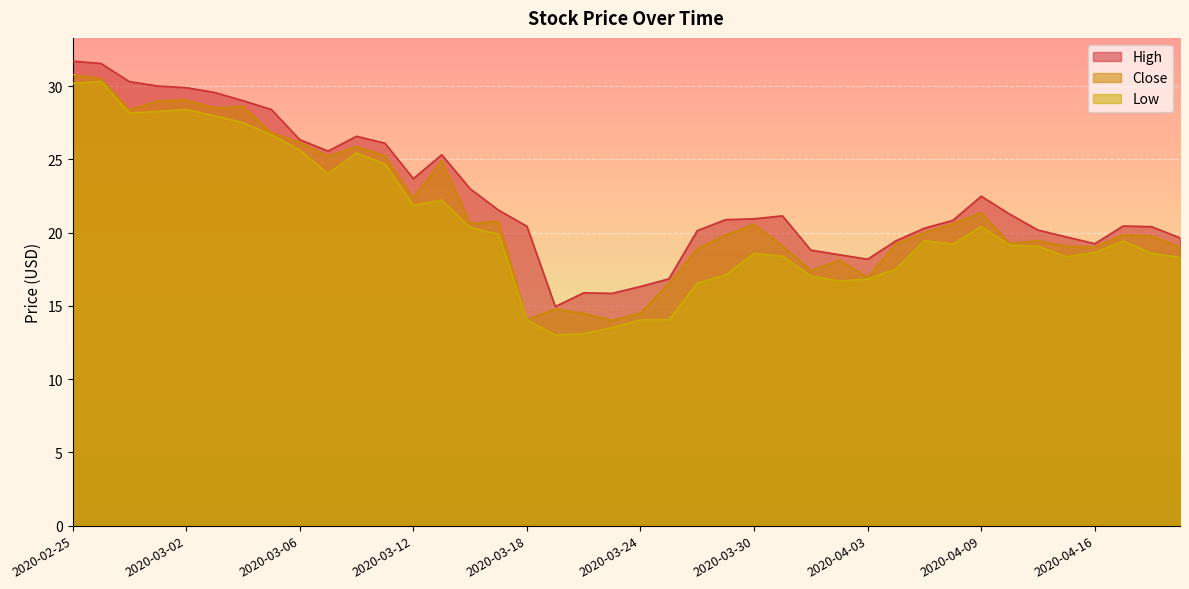

At which category does the chart reach its peak across all series?

2020-02-25